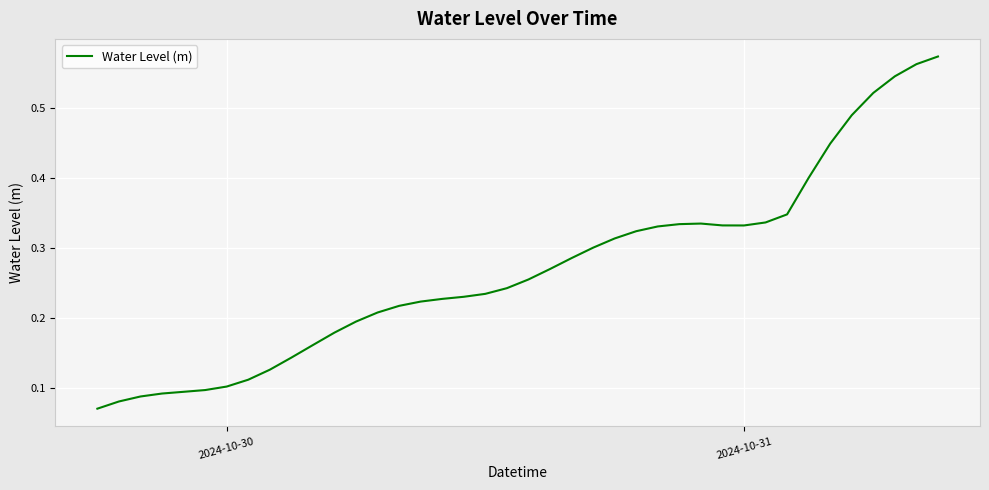

How many lines are shown in the chart?

1